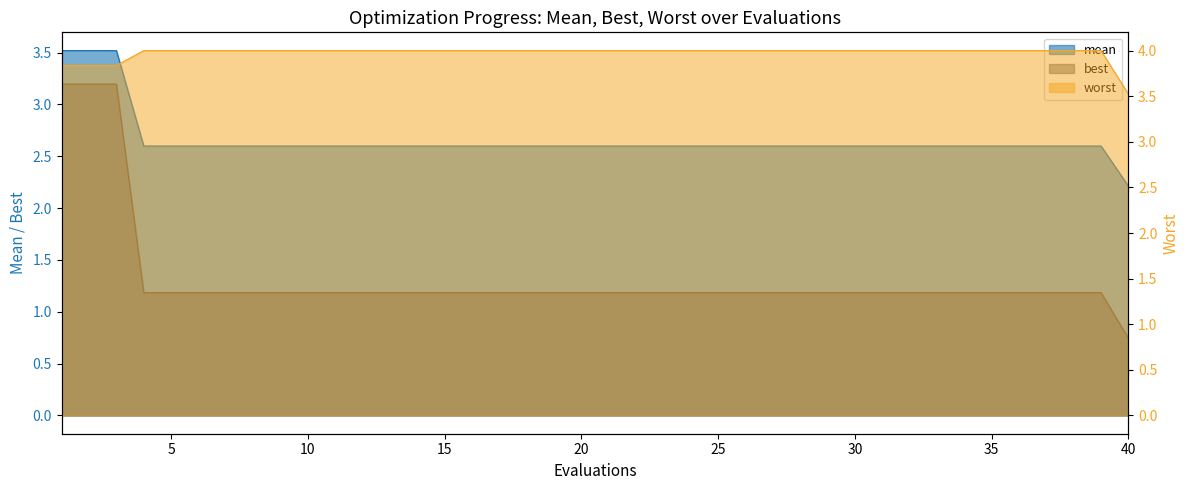

What is the average value of the worst series?

4.0